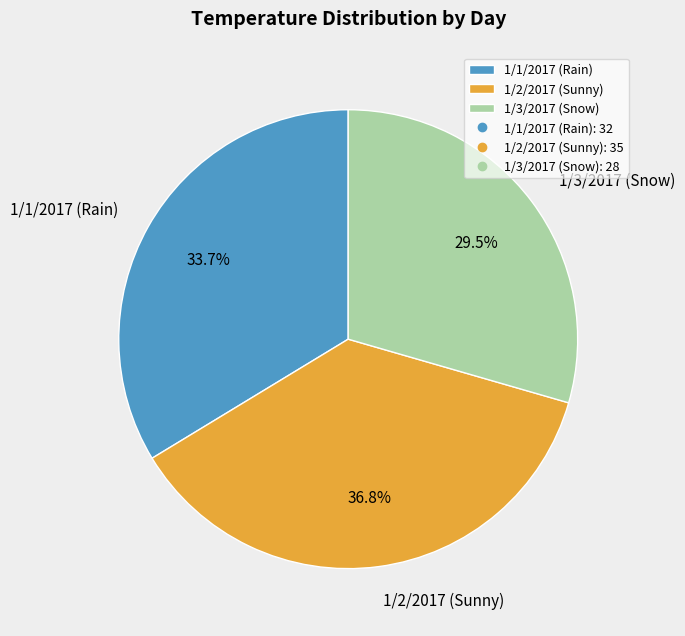

What is the total percentage of 1/2/2017 (Sunny) and 1/3/2017 (Snow)?

66.3%